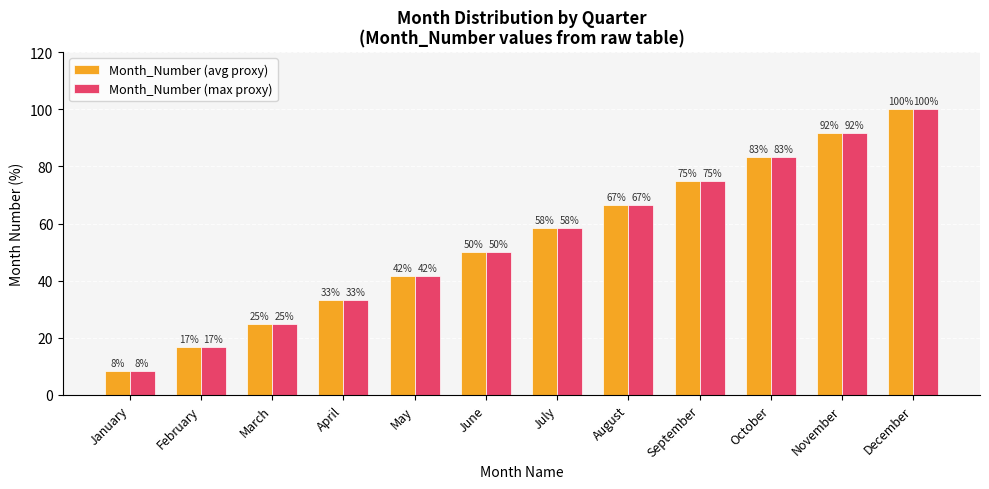

How many bars are there in each group?

2